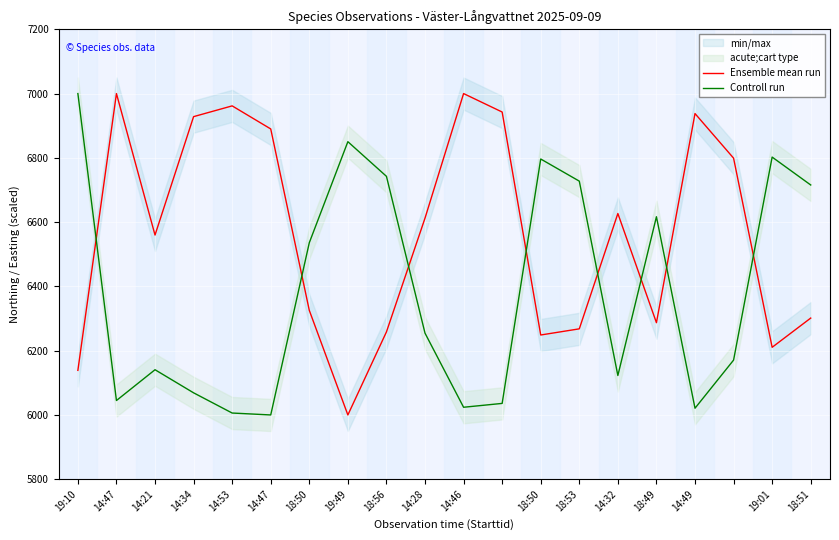

How many intersections are there between Controll run and Ensemble mean run?

8